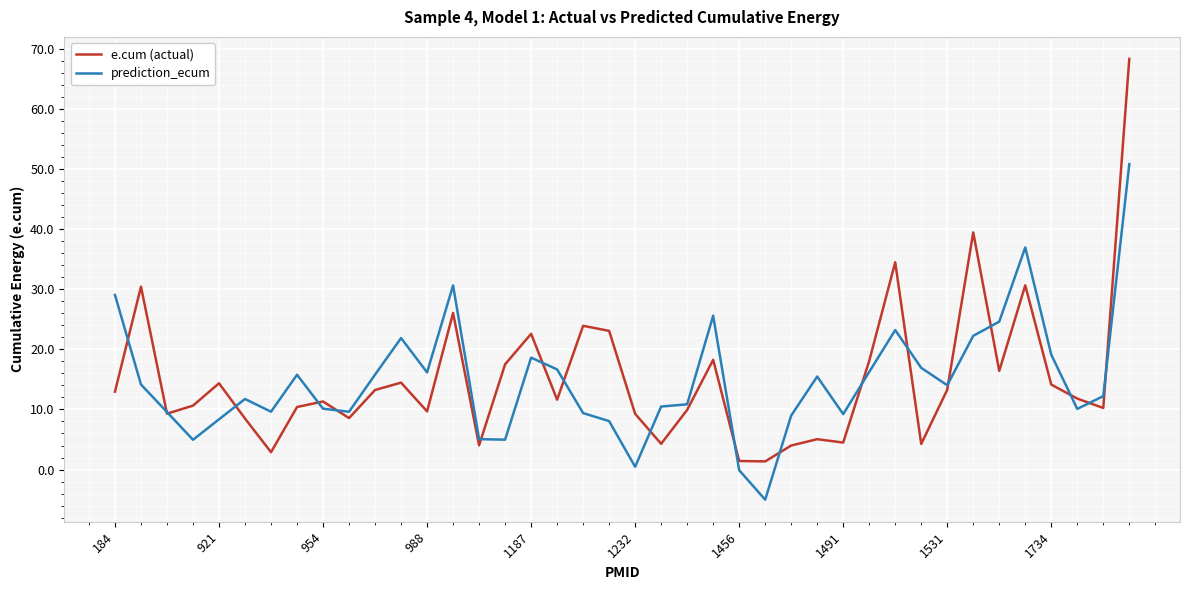

Which series has the largest range (max minus min)?

e.cum (actual)